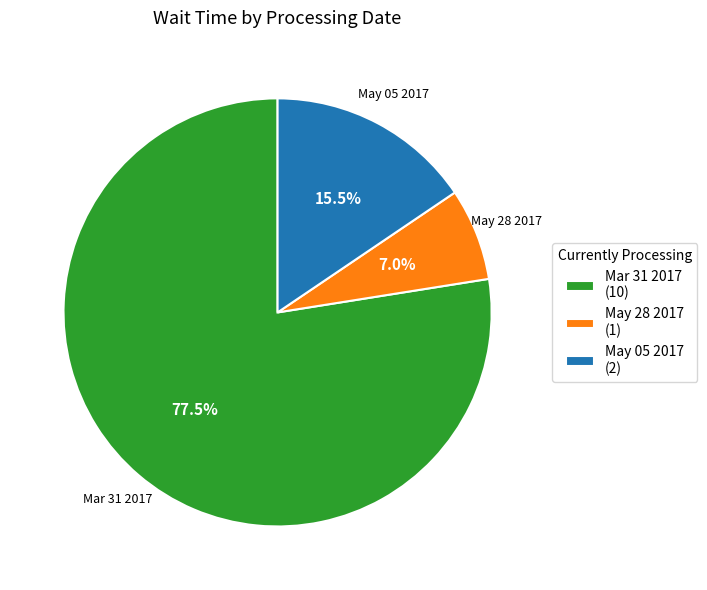

Is there any slice that represents more than half of the pie?

Yes